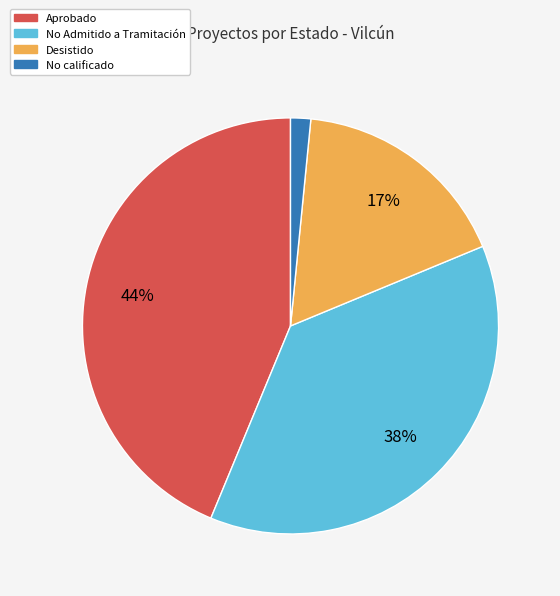

Count the number of slices in the pie.

4